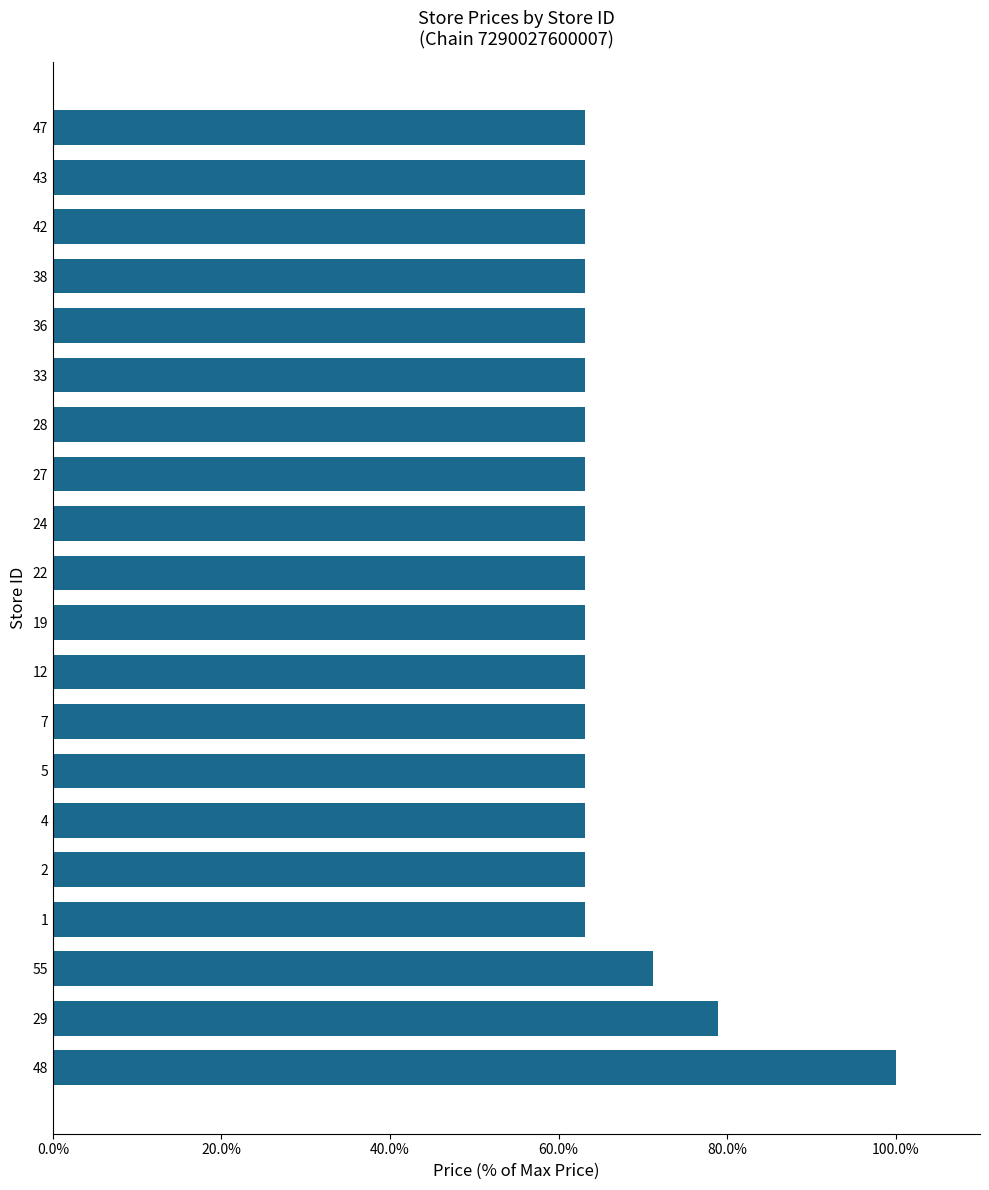

What is the ratio of the value at 4 to the value at 42?

1.0